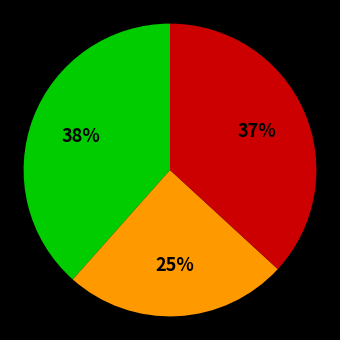

To the nearest percent, what is the average slice percentage?

33%